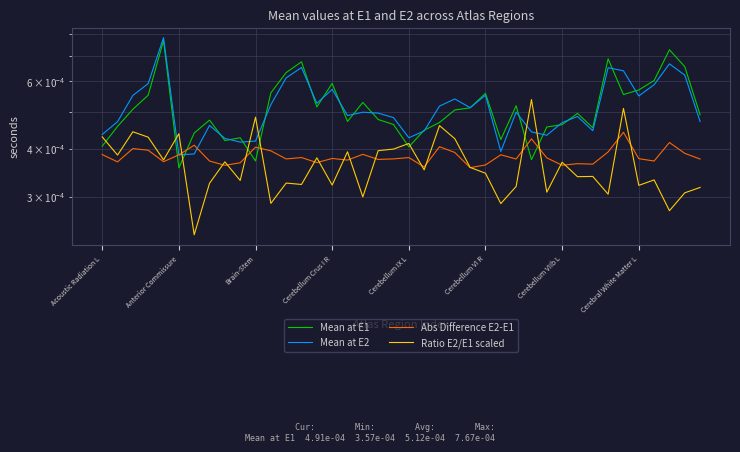

The value of Mean at E2 at 32 is 0.0. True or false?

False